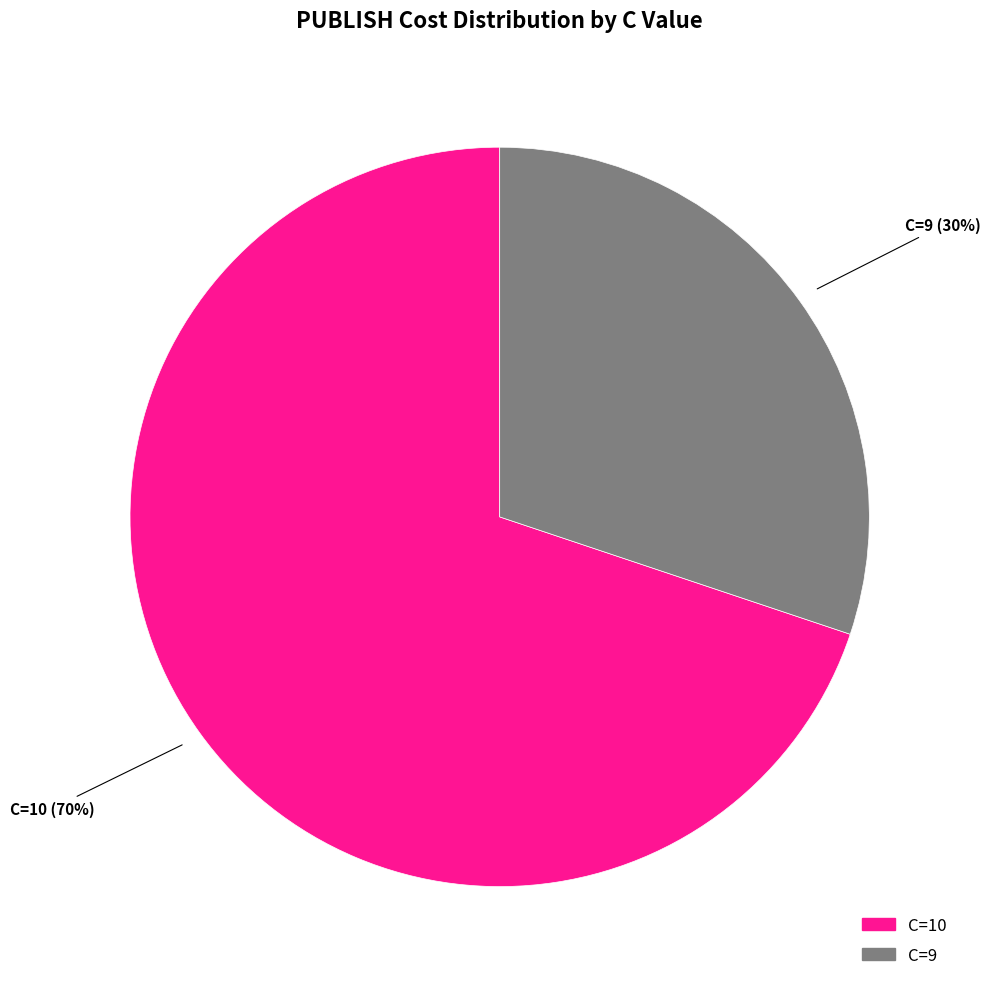

To the nearest percent, what is the difference between the largest and smallest slice percentages?

40%